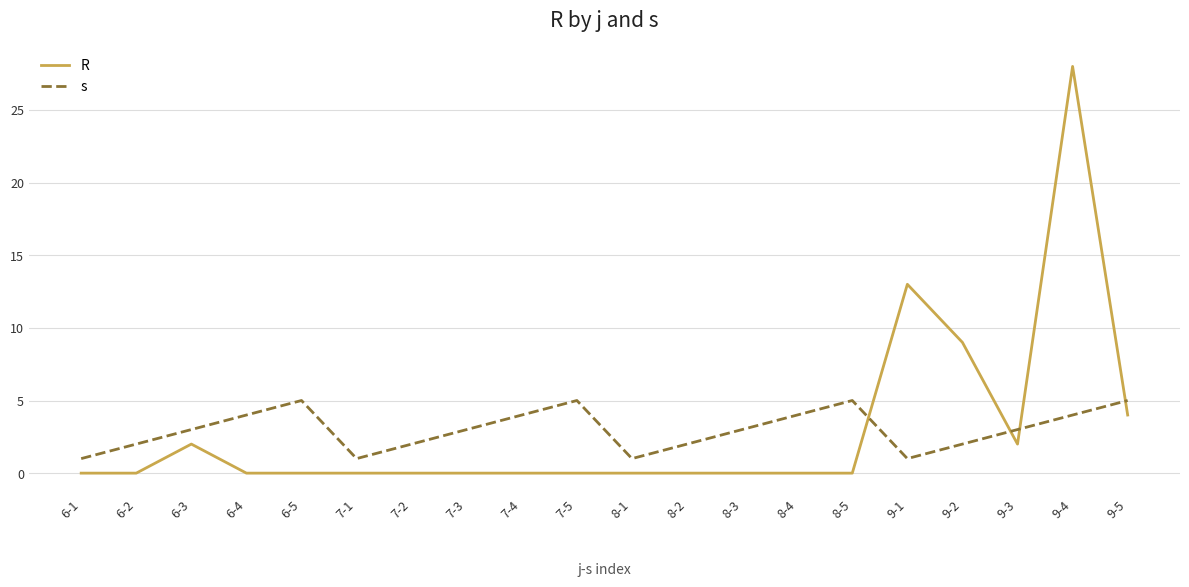

Count the s values in the range 2 to 4.

12